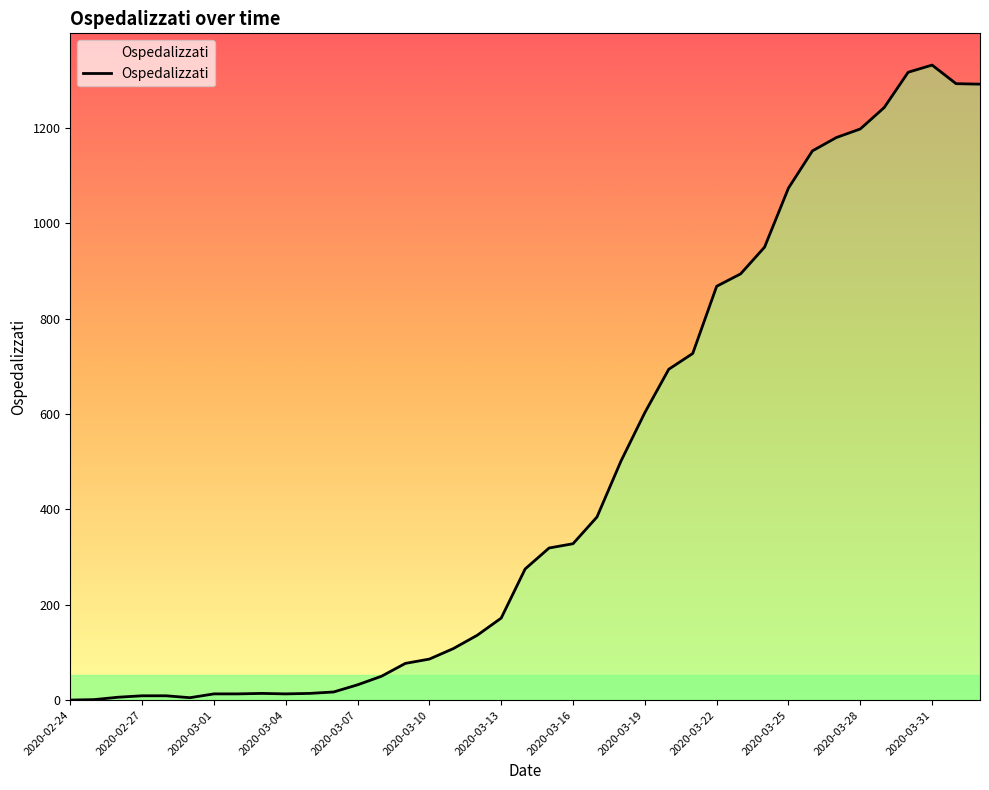

Which label corresponds to the smallest value in the chart?

2020-02-24